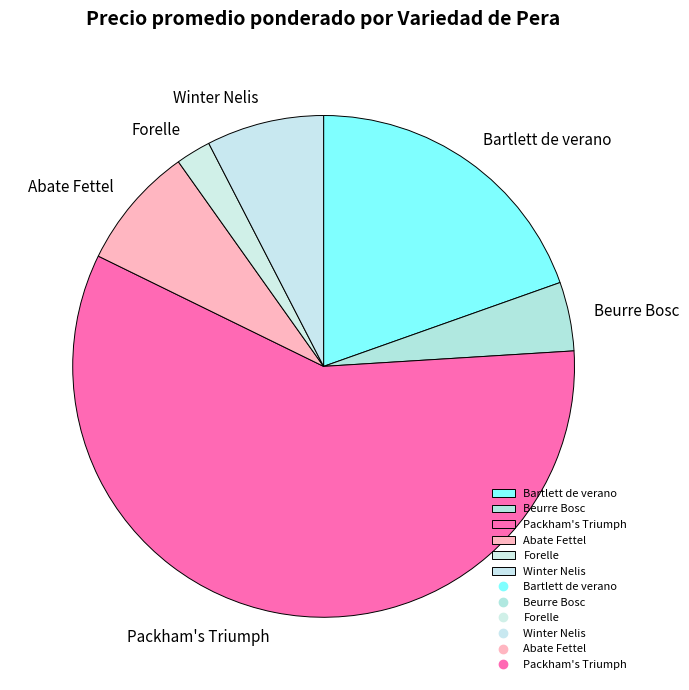

Do Abate Fettel and Packham's Triumph together represent more than half of the pie?

Yes